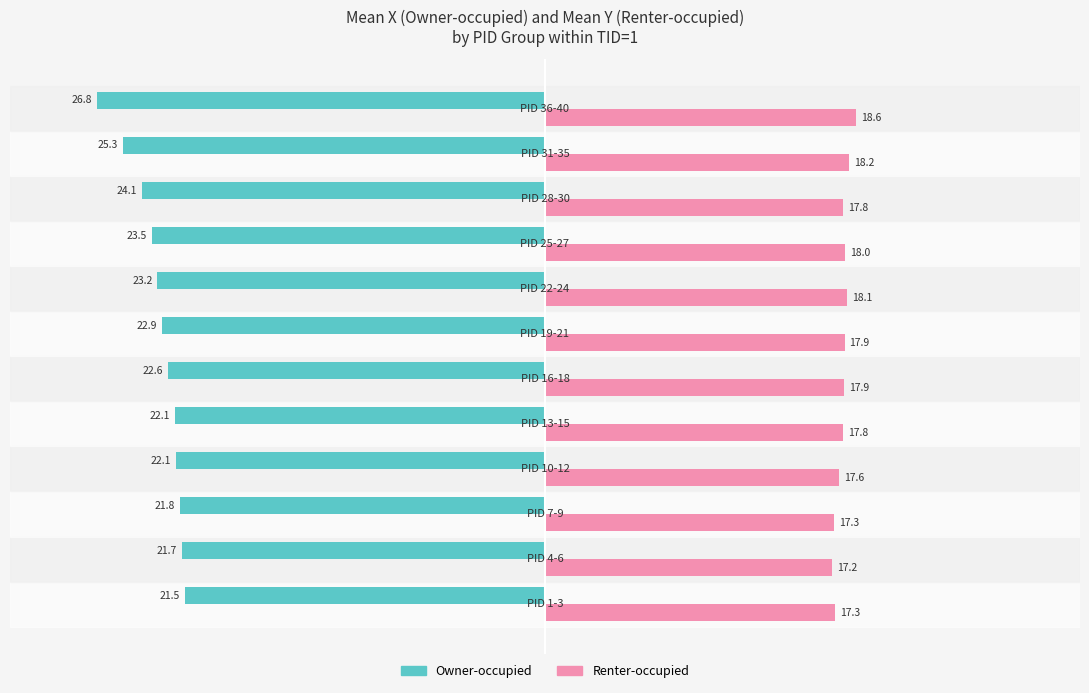

What is the maximum value shown in the chart?

18.6